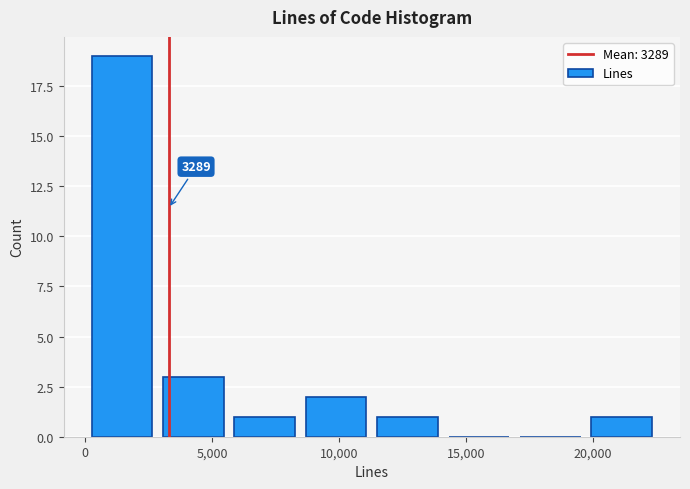

Over which range of the x-axis is the bar tallest?

0 to 3000